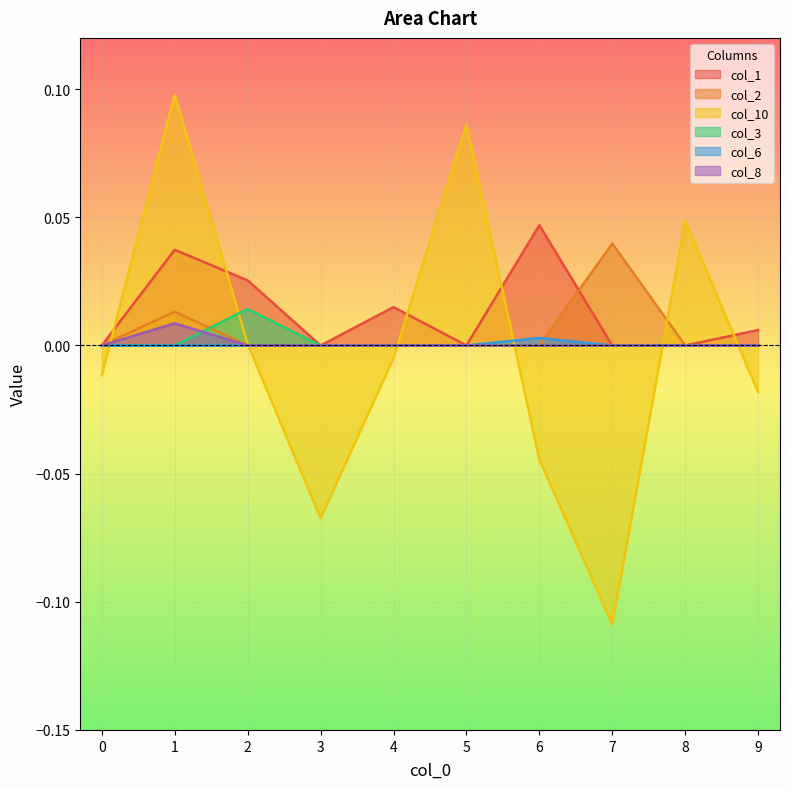

The value of col_2 at 1 is 0.0. True or false?

False